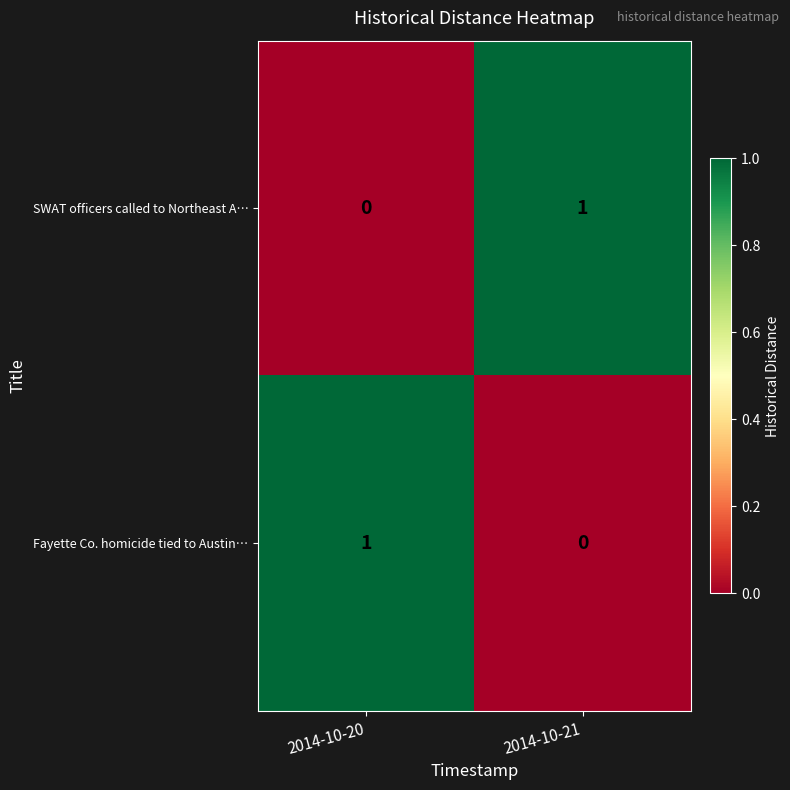

Rank the series at 2014-10-20 from highest to lowest value.

Fayette Co. homicide tied to Austin…, SWAT officers called to Northeast A…